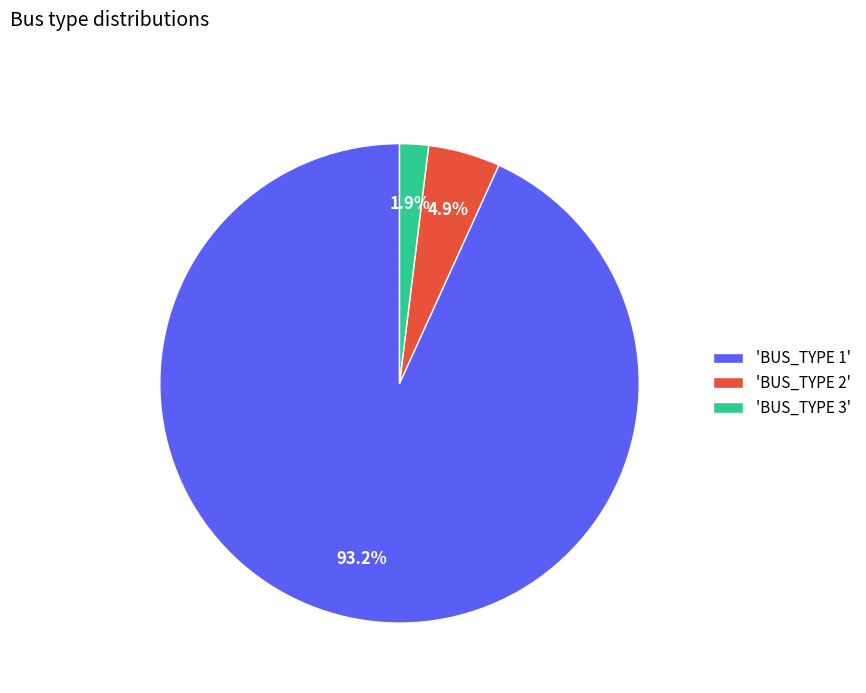

Which slice is the smallest?

'BUS_TYPE 3'